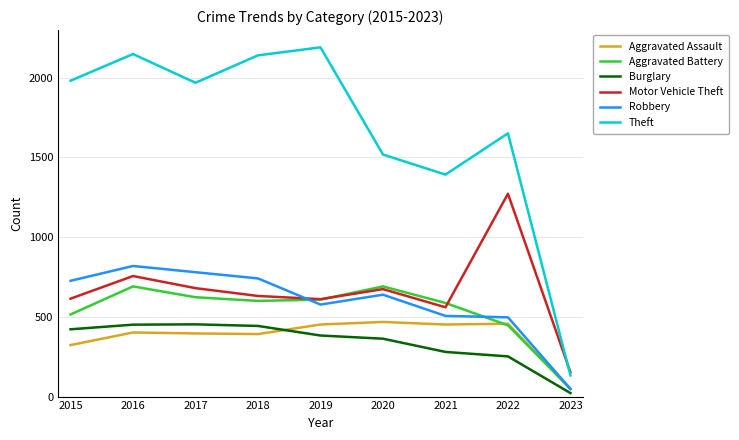

True or false: Burglary and Theft intersect in this chart.

False